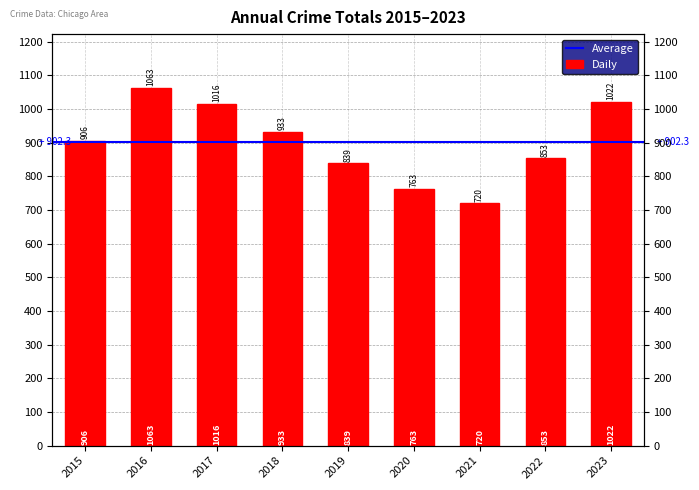

What is the change in value from 2020 to 2023?

+259